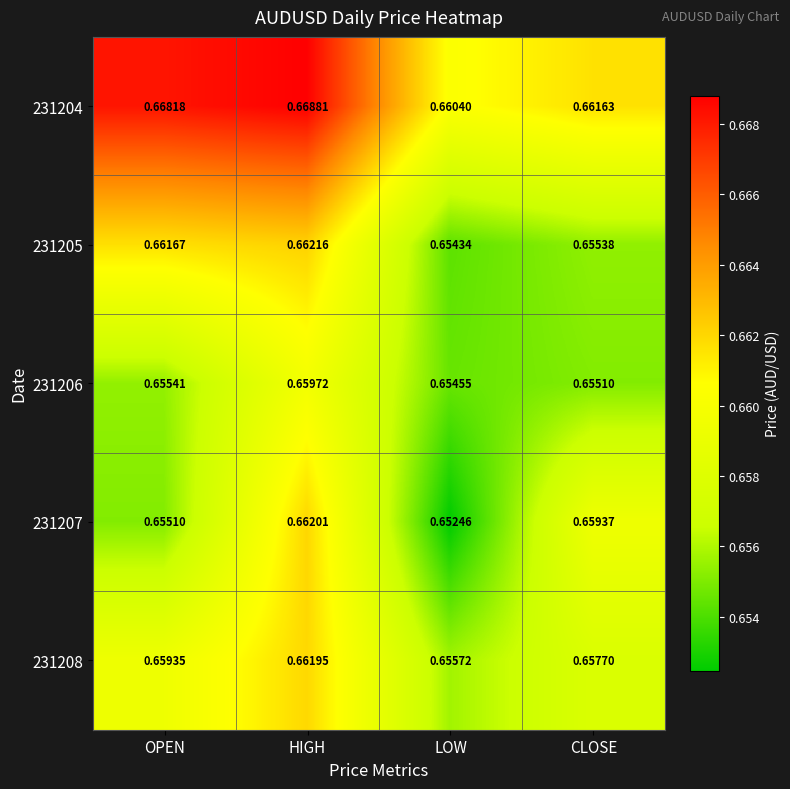

Which category has the lowest value in the 231206 series?

LOW